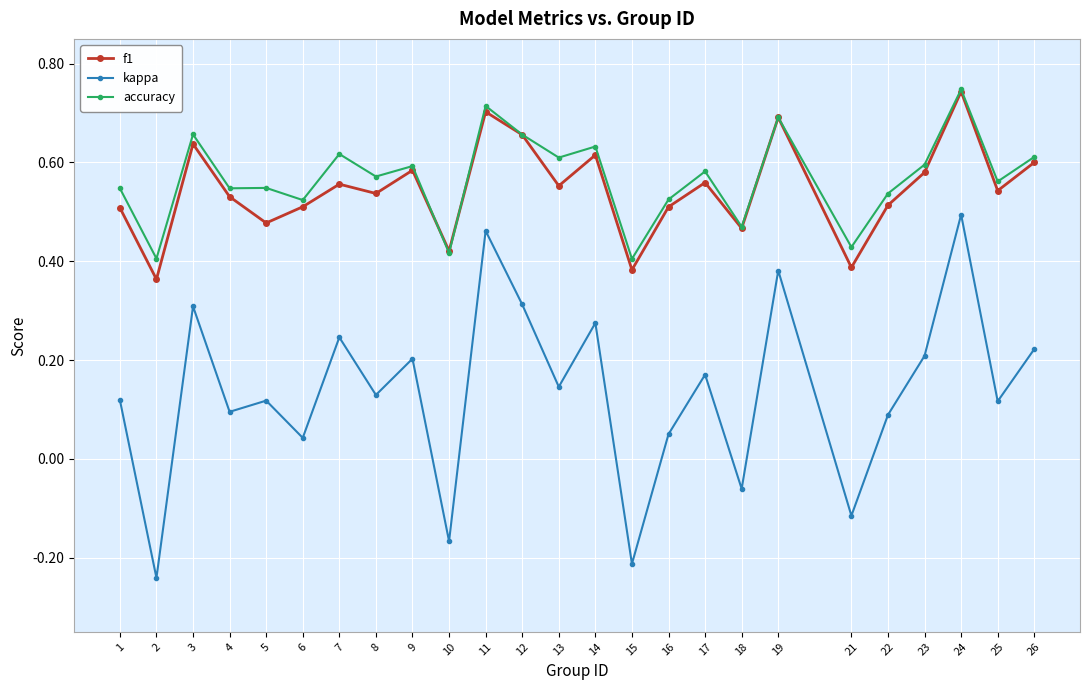

Which series has the widest spread of values?

kappa